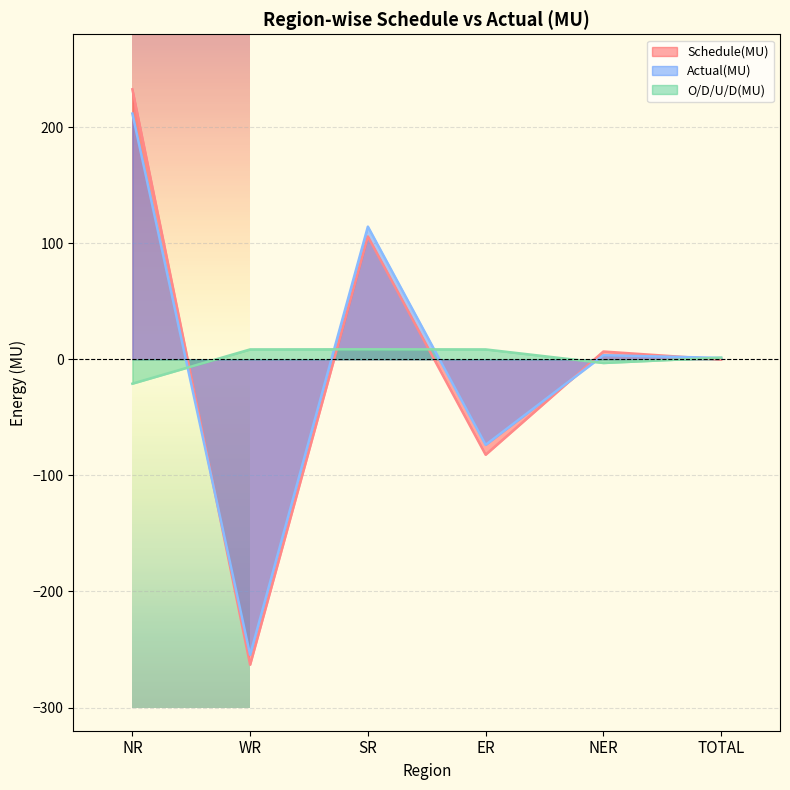

Rank the series by their maximum value, from highest to lowest.

Schedule(MU), Actual(MU), O/D/U/D(MU)